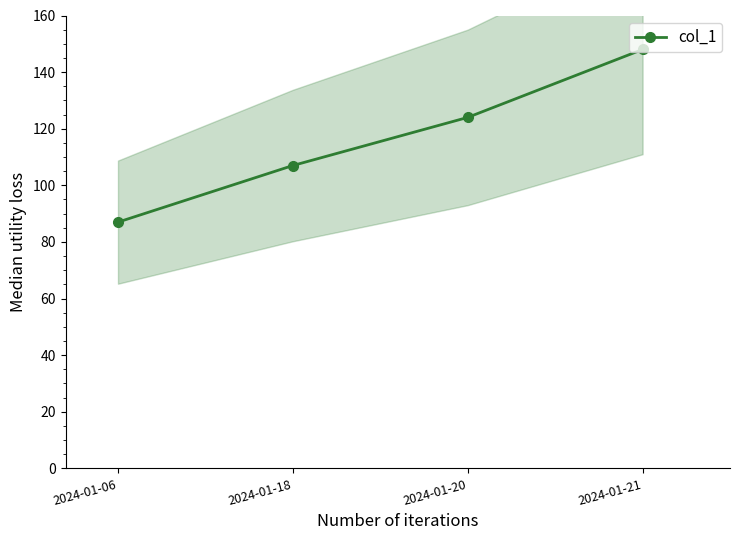

The value at 2024-01-20 is 124. True or false?

True